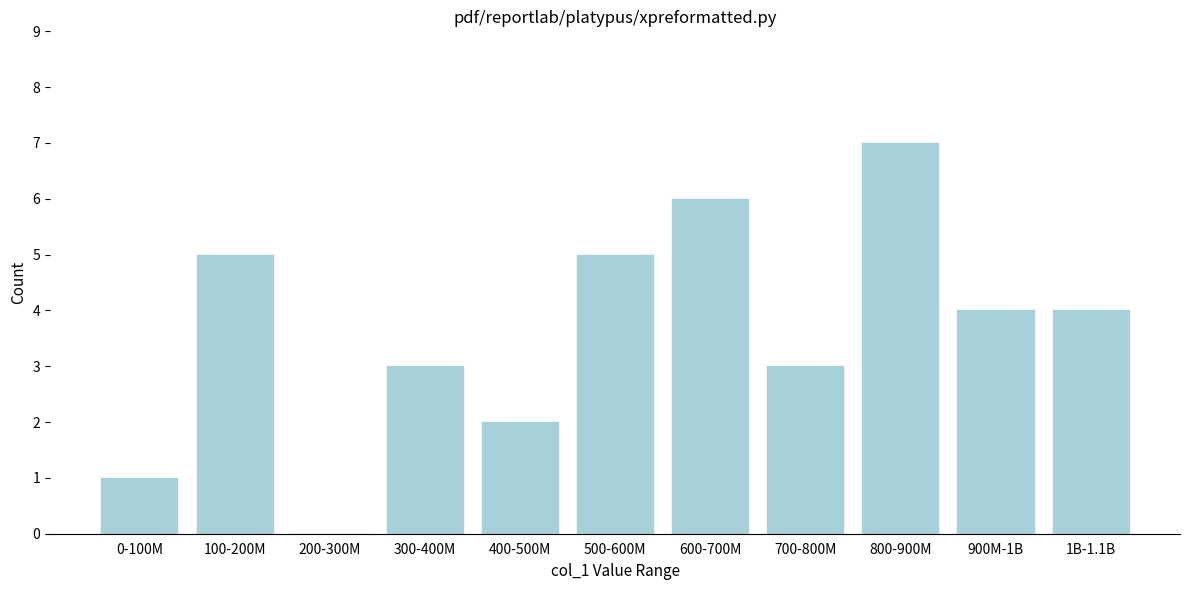

Reading left to right, list all the values displayed in this chart.

0-100M=1	100-200M=5	200-300M=0	300-400M=3	400-500M=2	500-600M=5	600-700M=6	700-800M=3	800-900M=7	900M-1B=4	1B-1.1B=4